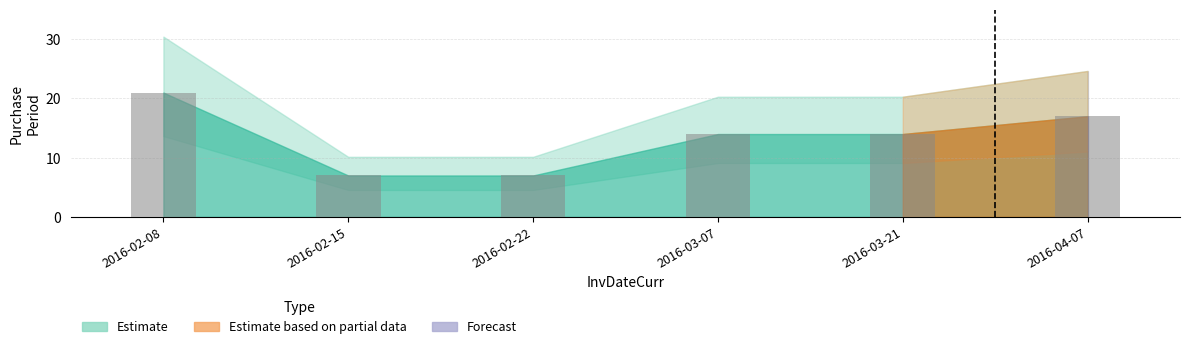

What is the greatest value displayed?

21